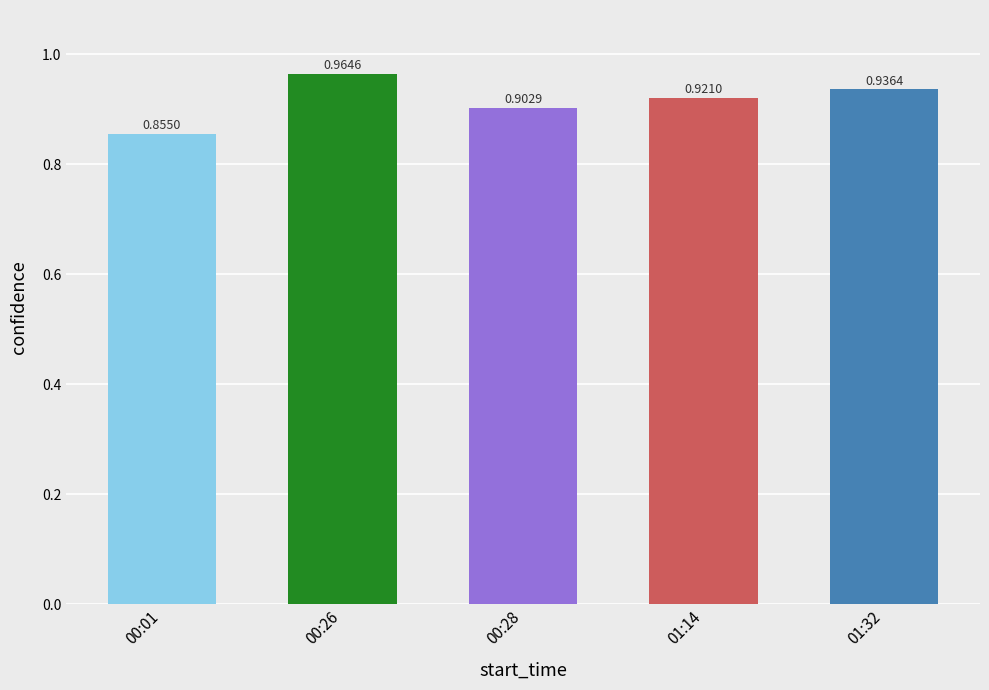

What is the sum of the values at 01:14 and 00:26?

1.9